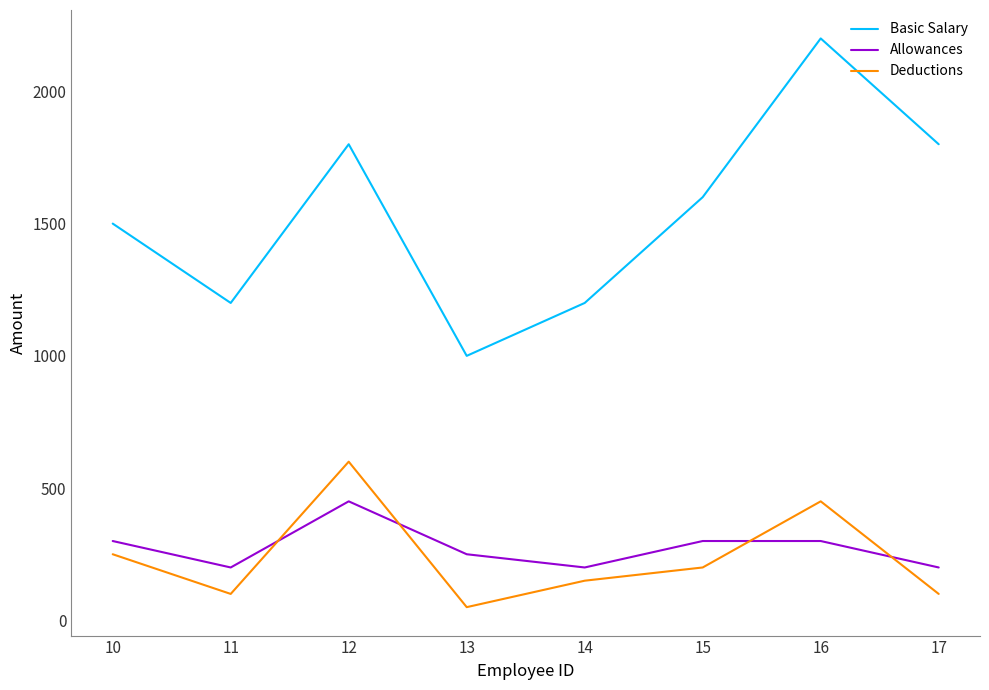

At which category does Deductions reach its first local peak?

12